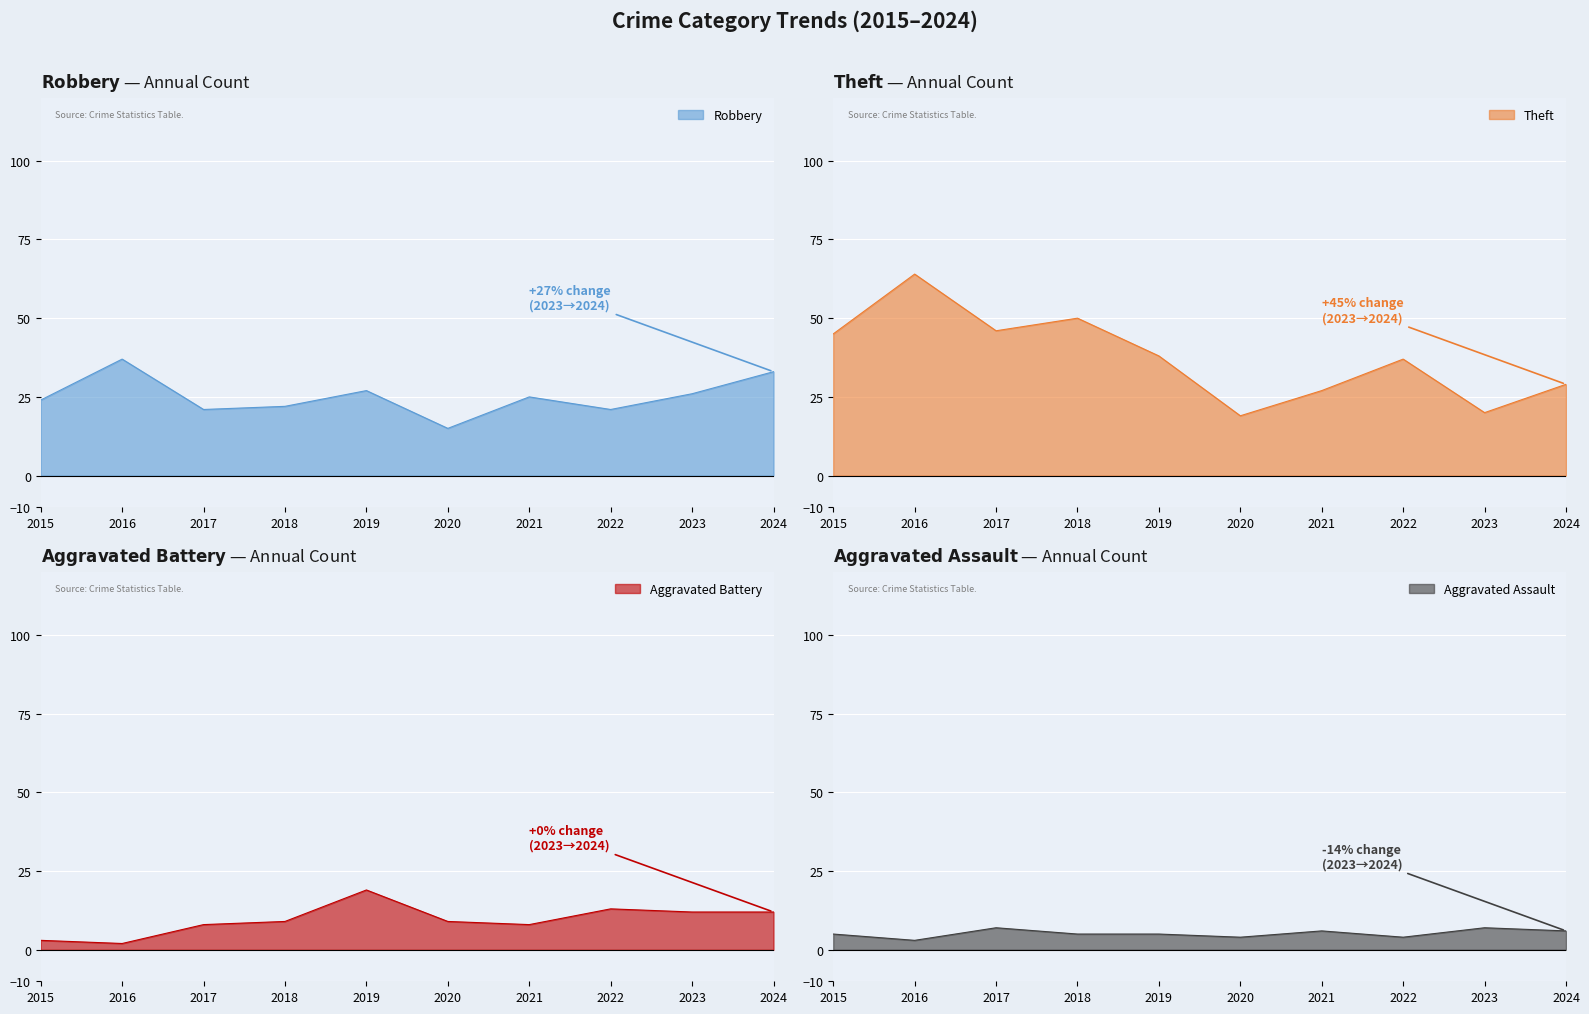

Which label corresponds to the largest value in the chart?

2016